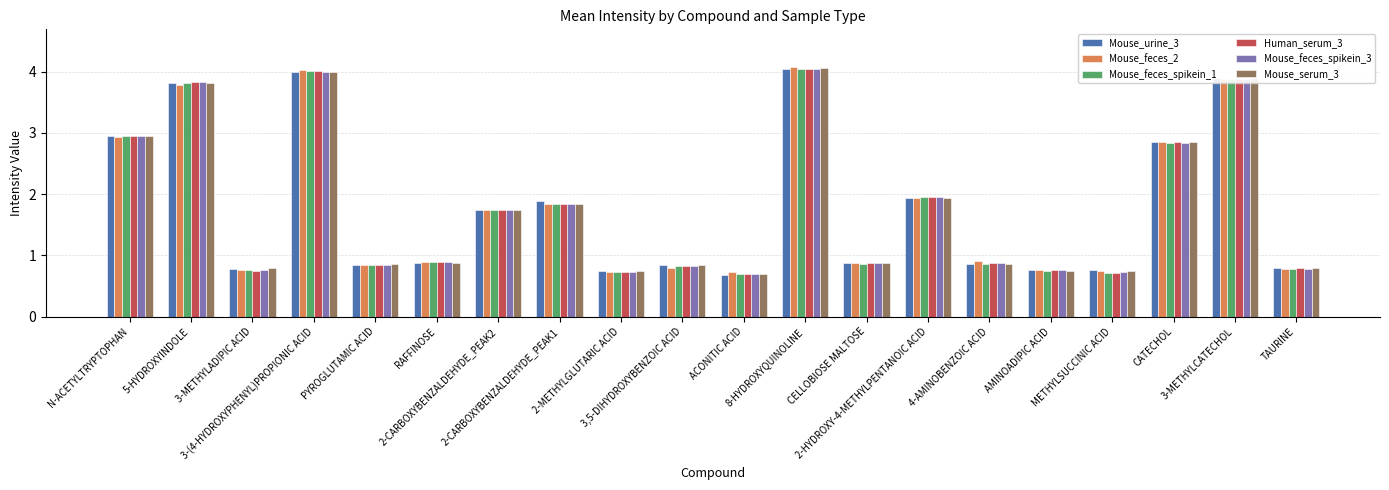

What is the maximum value shown in the chart?

4.1